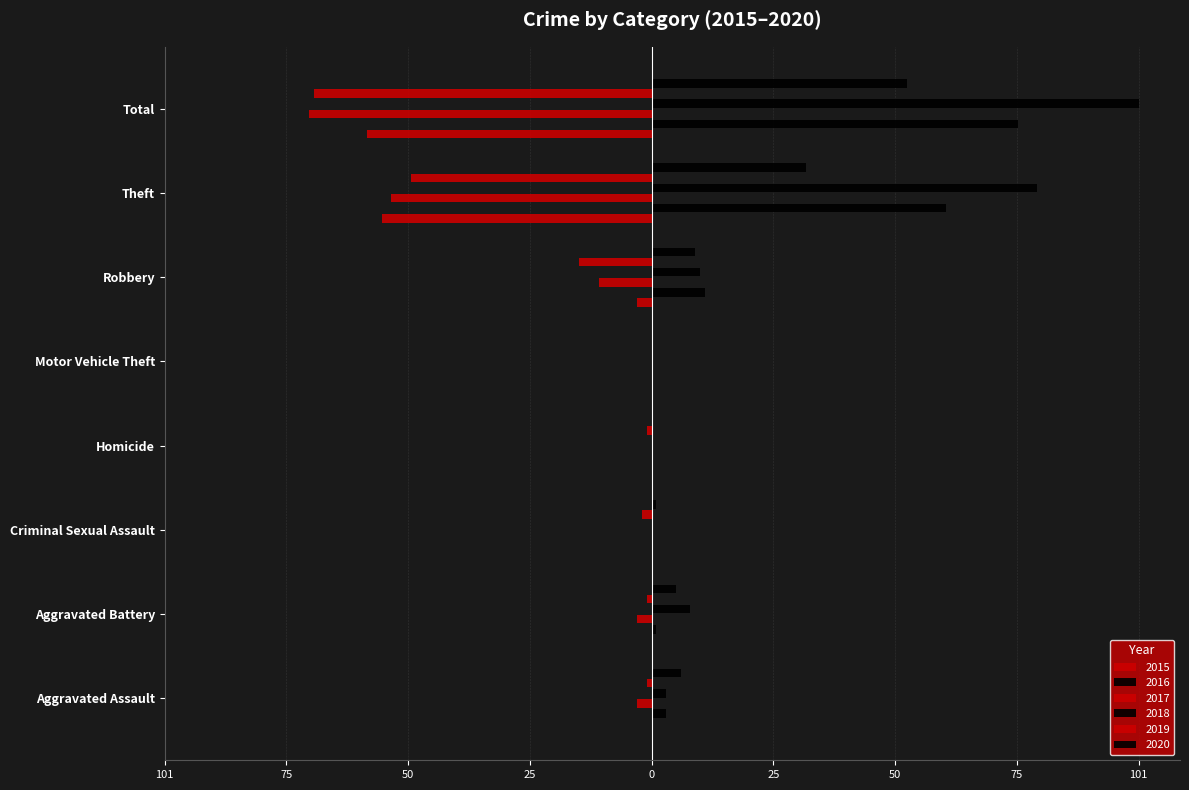

At which label does 2016 first exceed 3?

Robbery